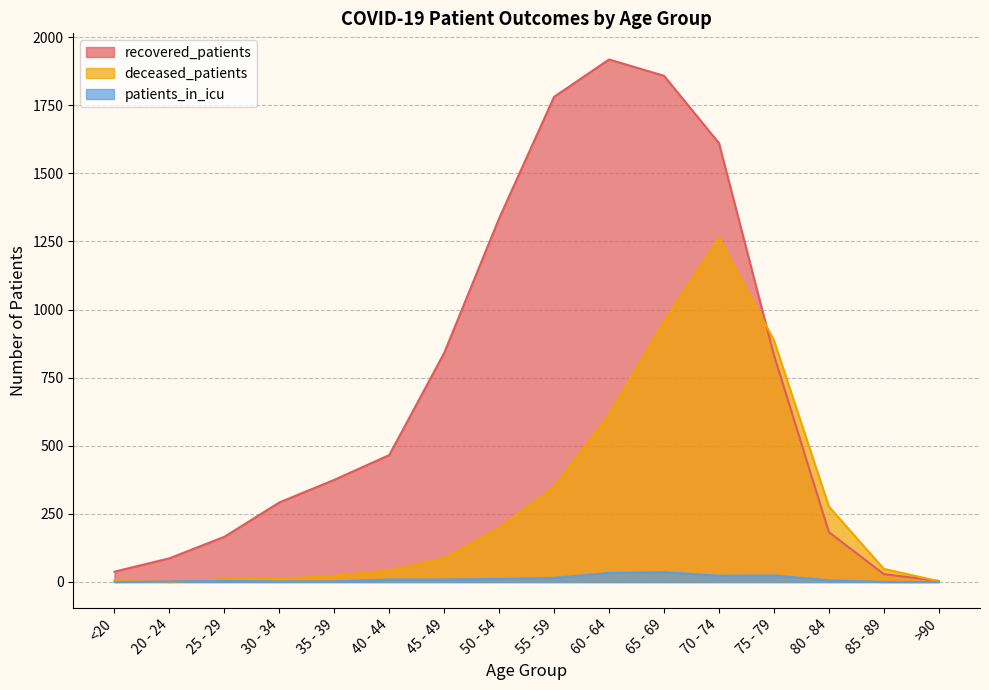

After their last crossing, which series has the higher values: deceased_patients or patients_in_icu?

deceased_patients